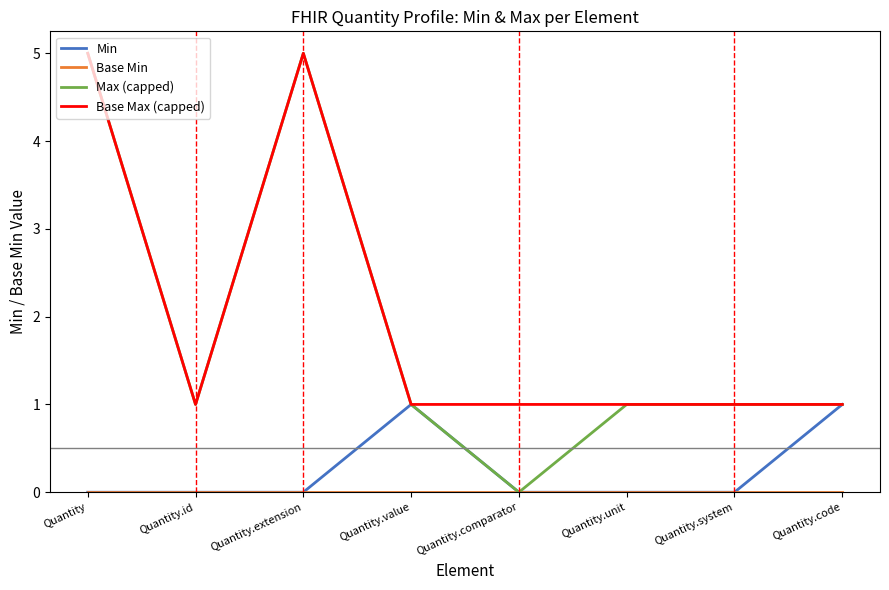

Which series has the largest range (max minus min)?

Max (capped)